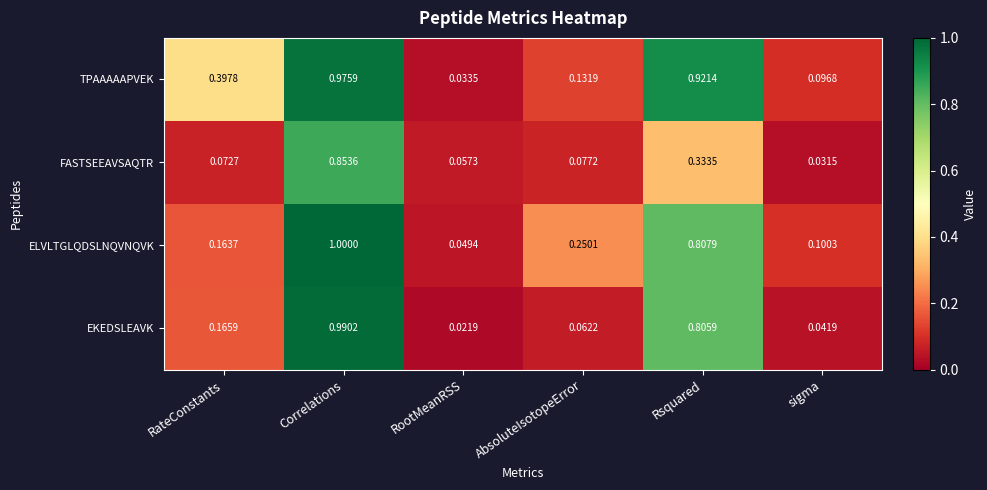

What is the total value across all series at AbsoluteIsotopeError?

0.5